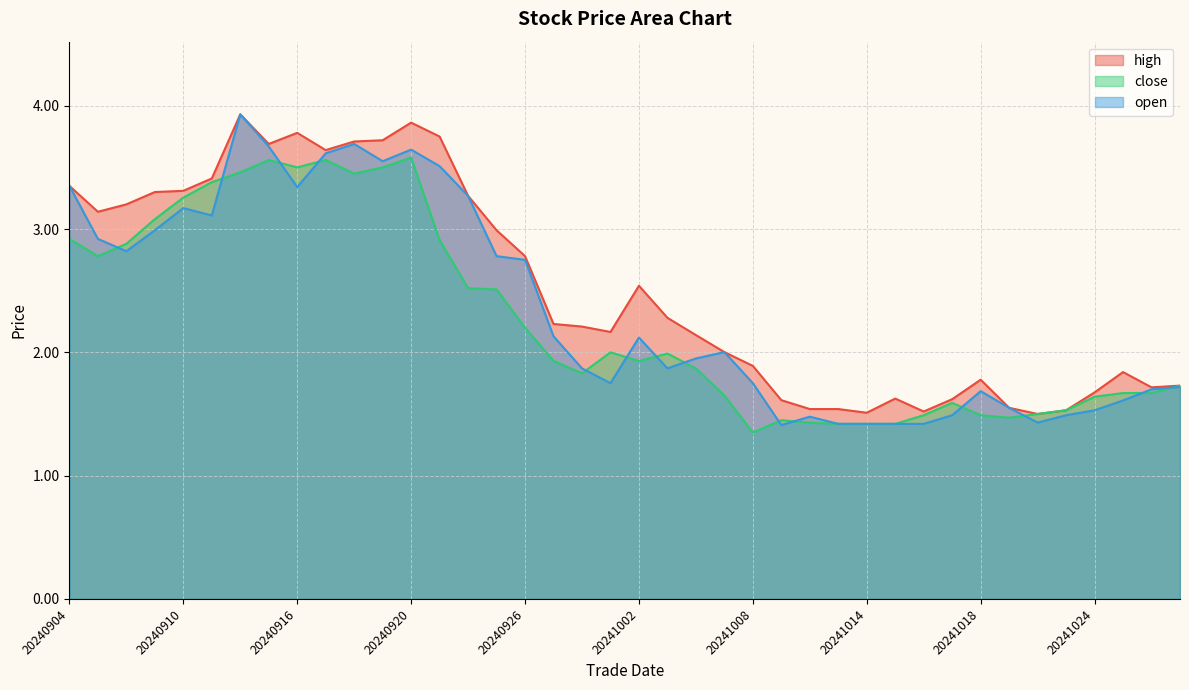

What is the sum of the close values at 20241010 and 20240920?

5.0